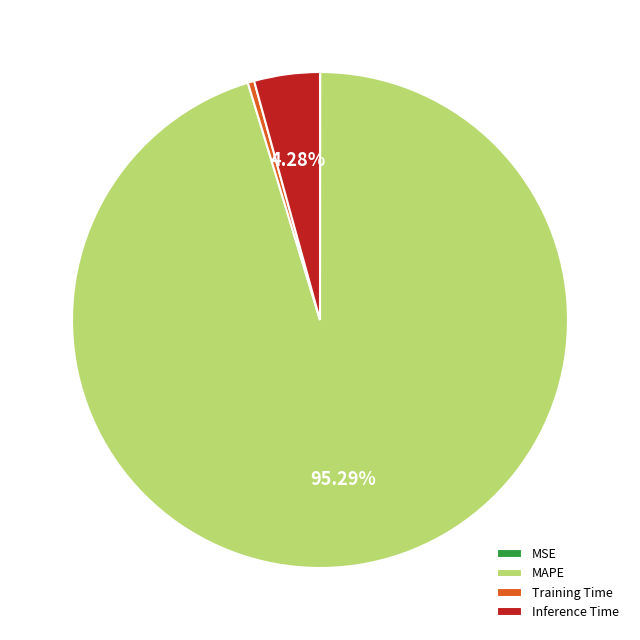

Combined, do Inference Time and MAPE account for over 50%?

Yes